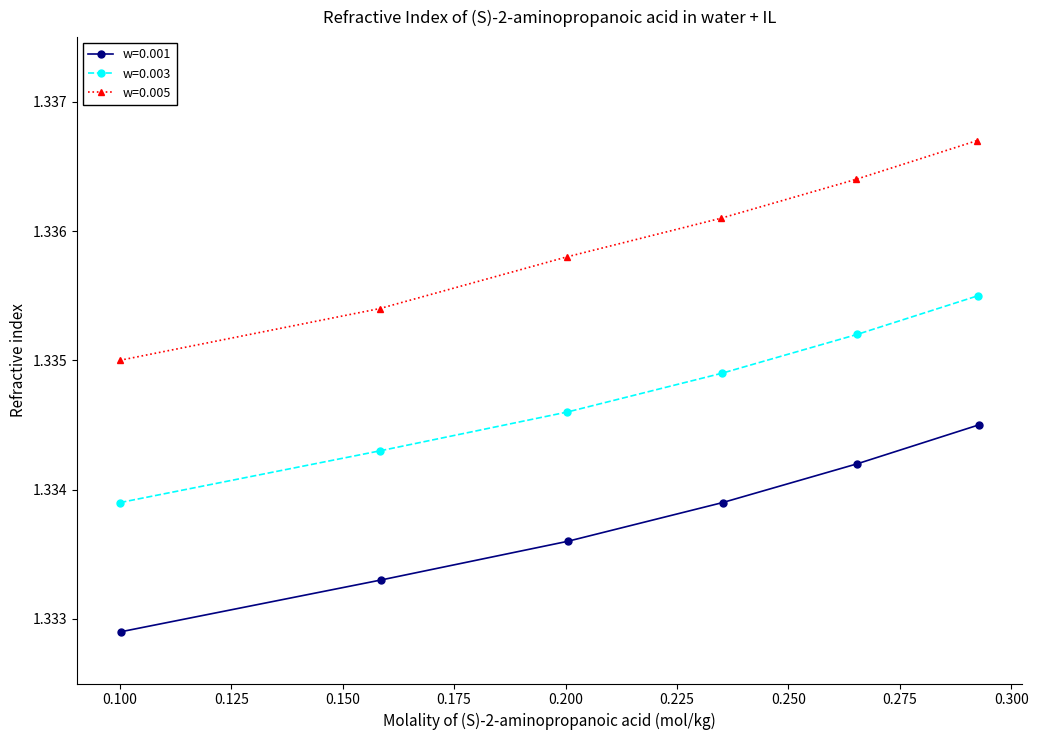

True or false: w=0.001 has more than 1 interior local peaks.

False